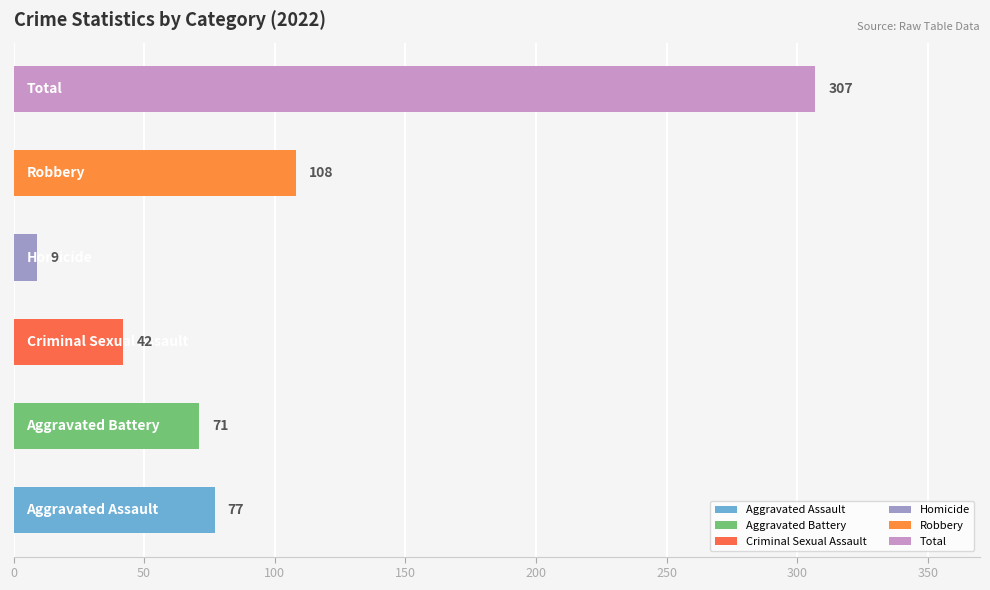

What is the smallest value displayed?

9